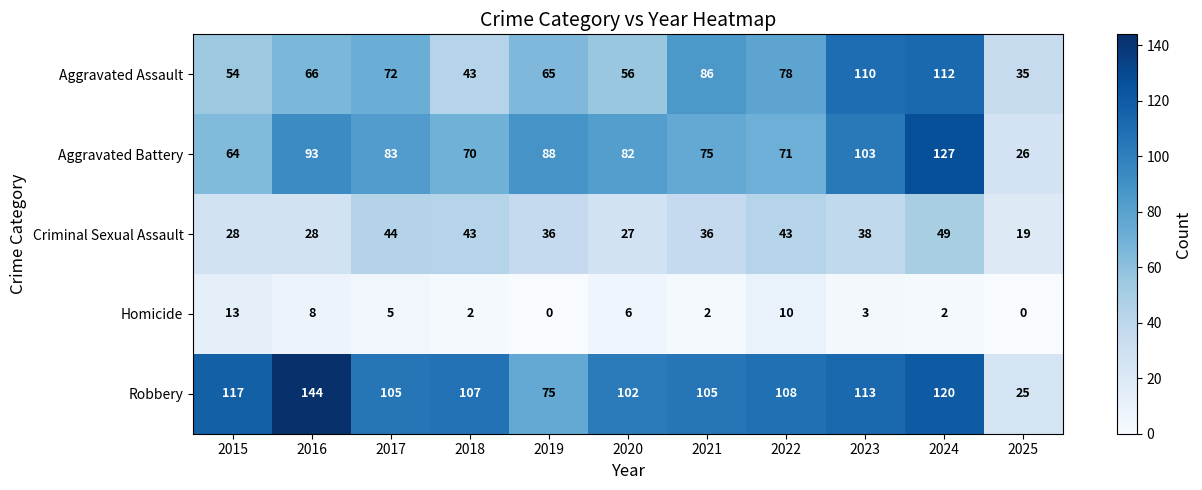

Between 2019 and 2024, which series saw the biggest shift?

Aggravated Assault